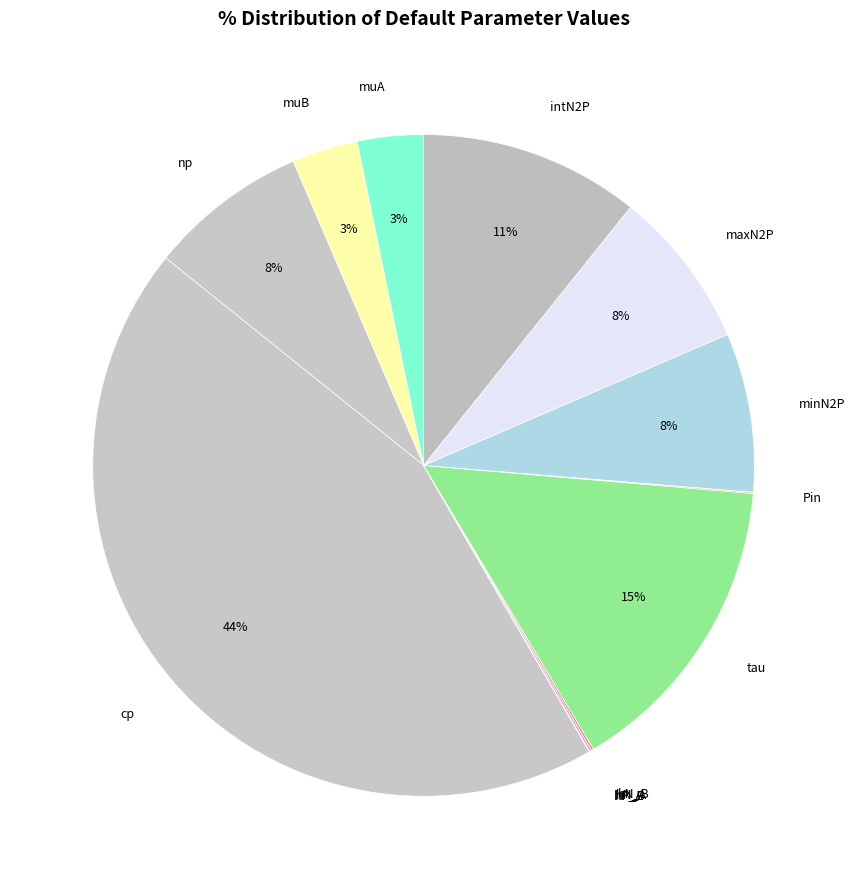

Do minN2P and np together represent more than half of the pie?

No